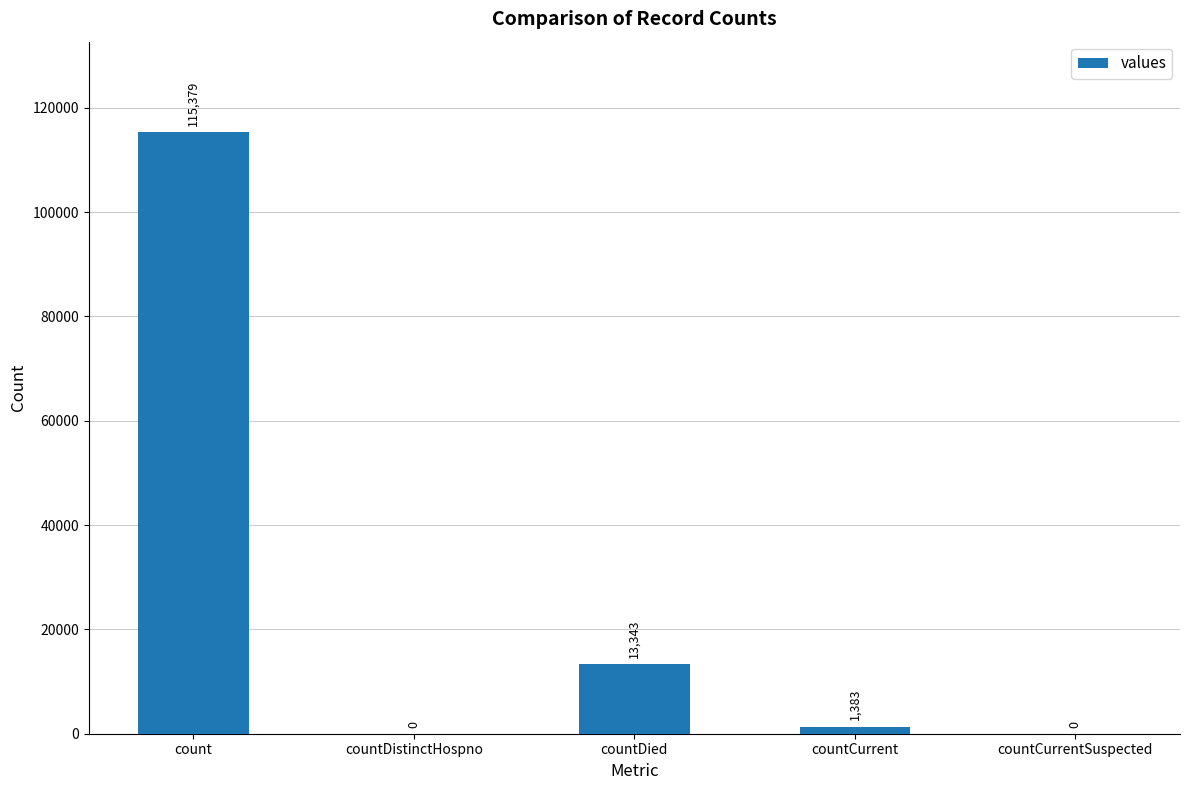

What is the average value?

26021